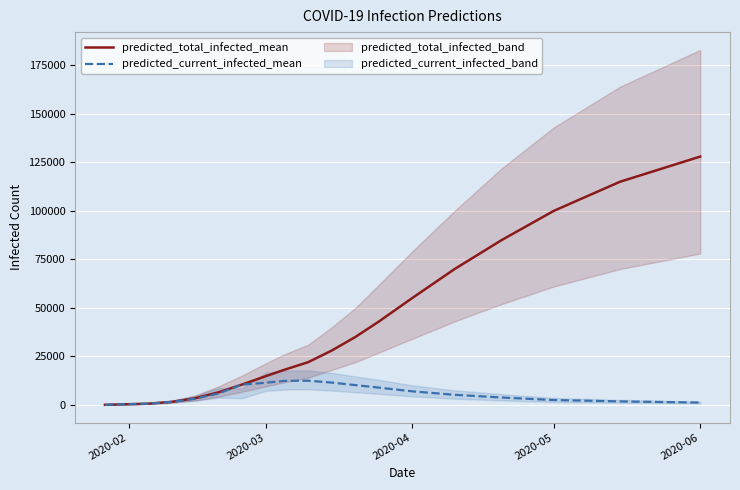

List the series in order of their peak value, lowest first.

predicted_current_infected_mean, predicted_total_infected_mean